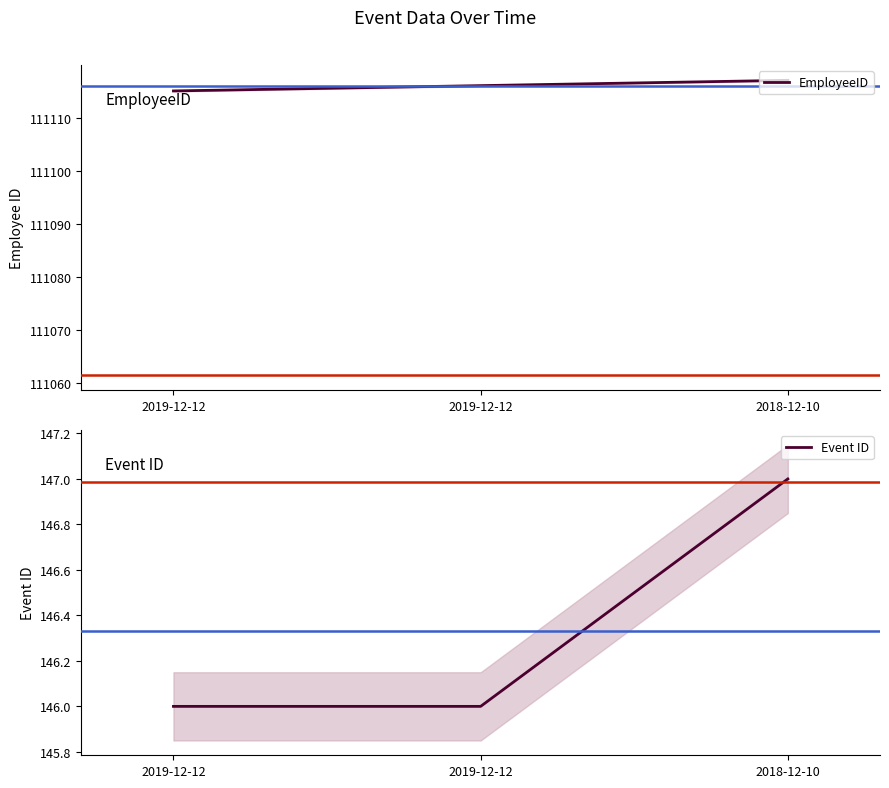

Reading left to right, extract all data points from this chart.

EmployeeID: 111115	111116	111117
Event ID: 146	146	147